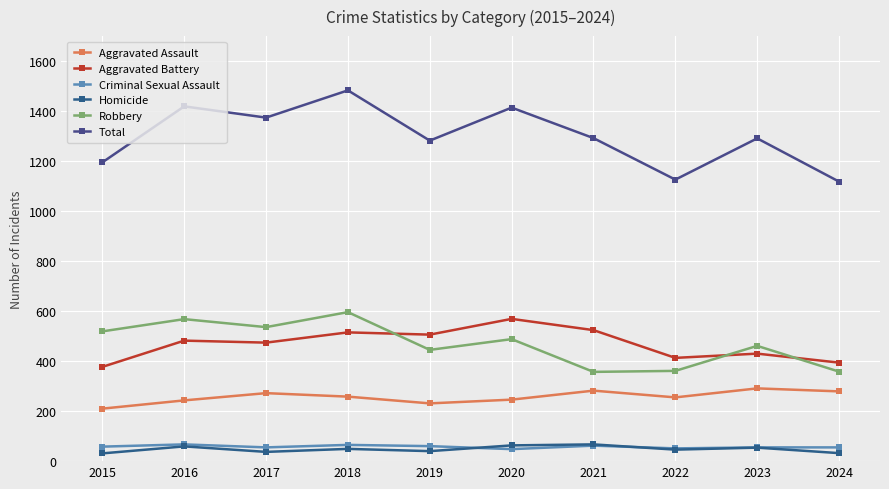

How many interior local valleys does the Robbery series have?

3